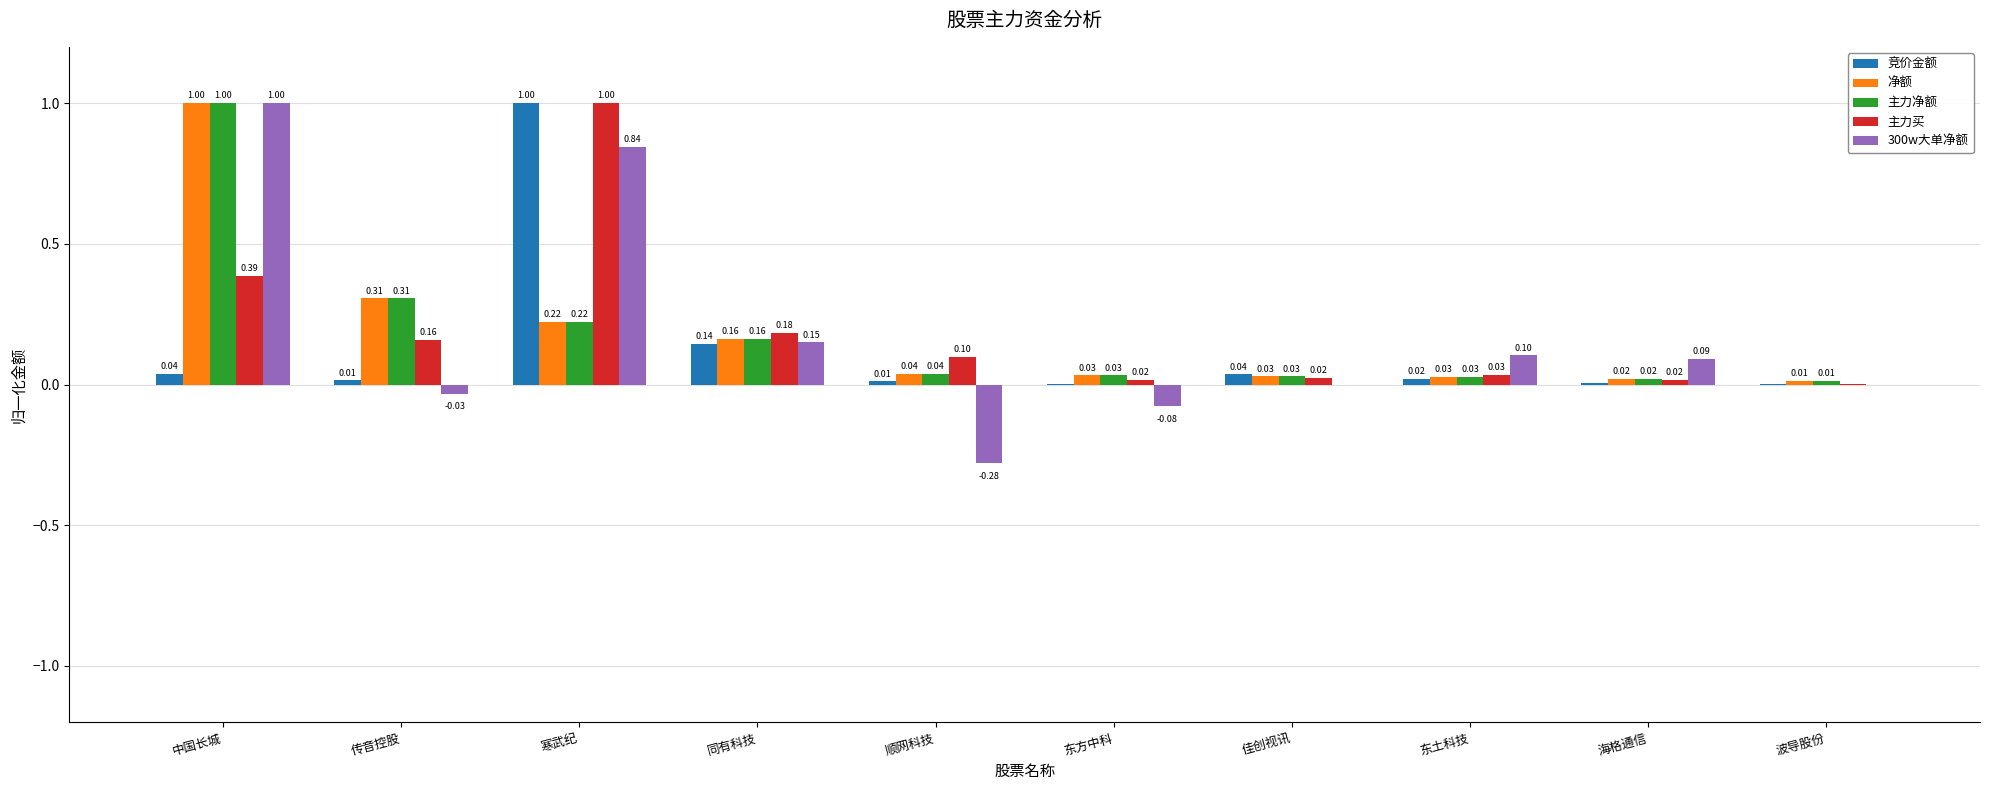

What are all the series names shown in the legend?

竞价金额, 净额, 主力净额, 主力买, 300w大单净额